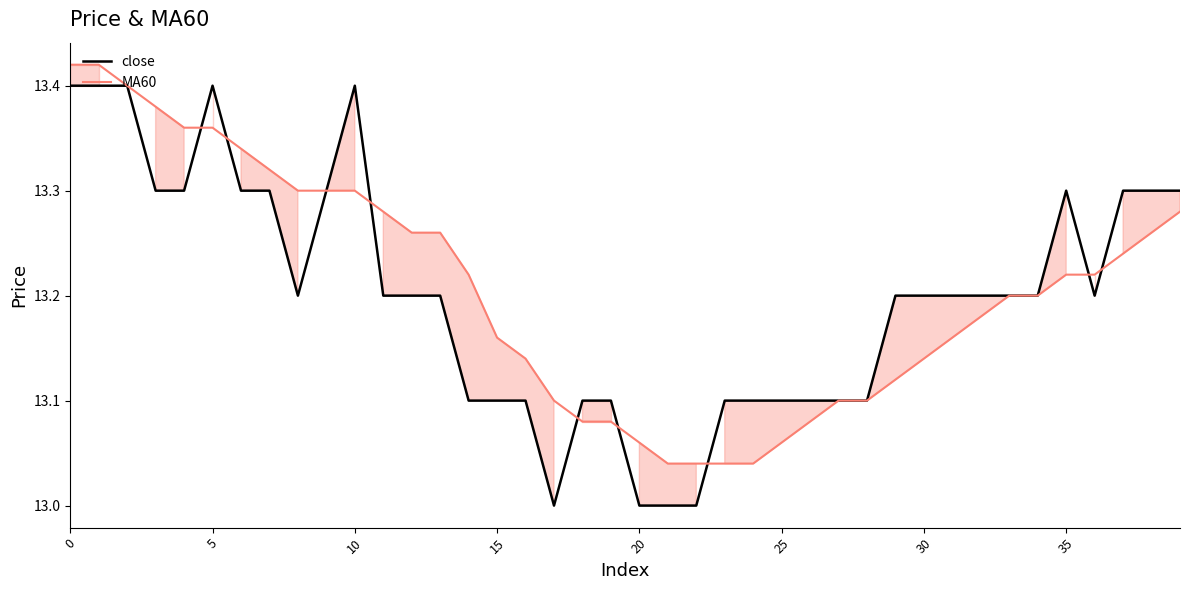

Count the MA60 values in the range 13 to 14.

40